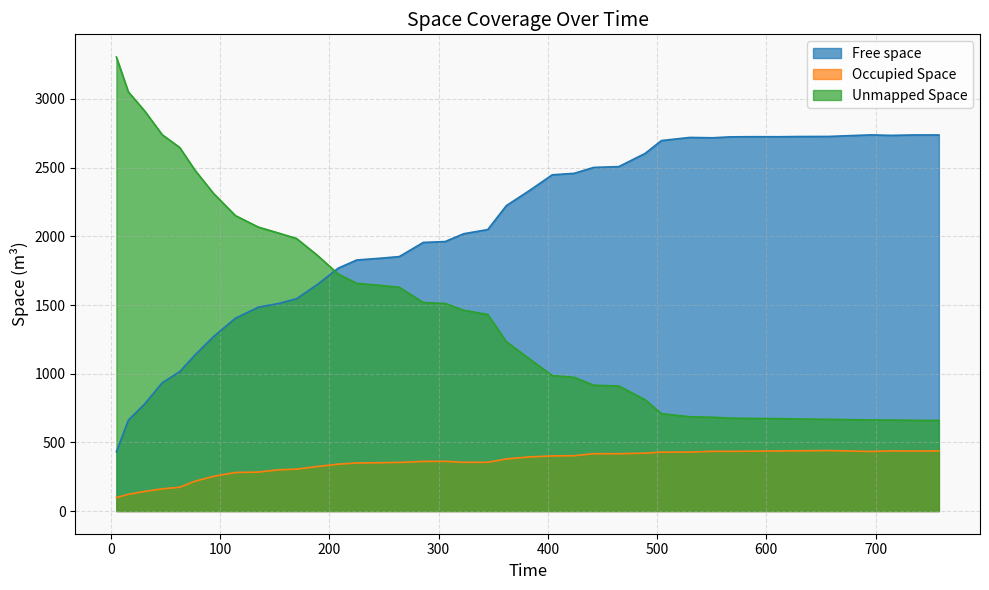

Which series has the largest range (max minus min)?

Unmapped Space